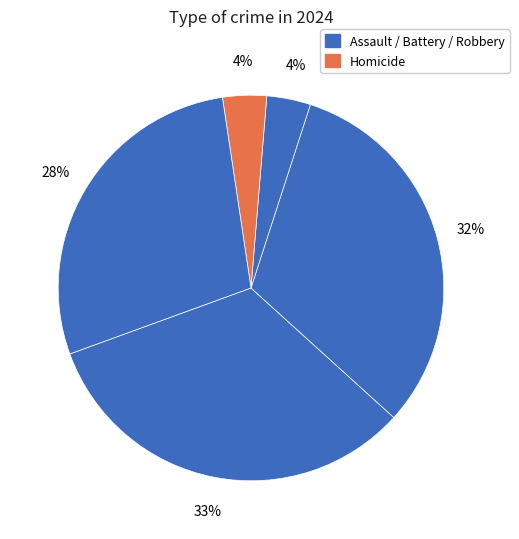

Count the number of slices in the pie.

5